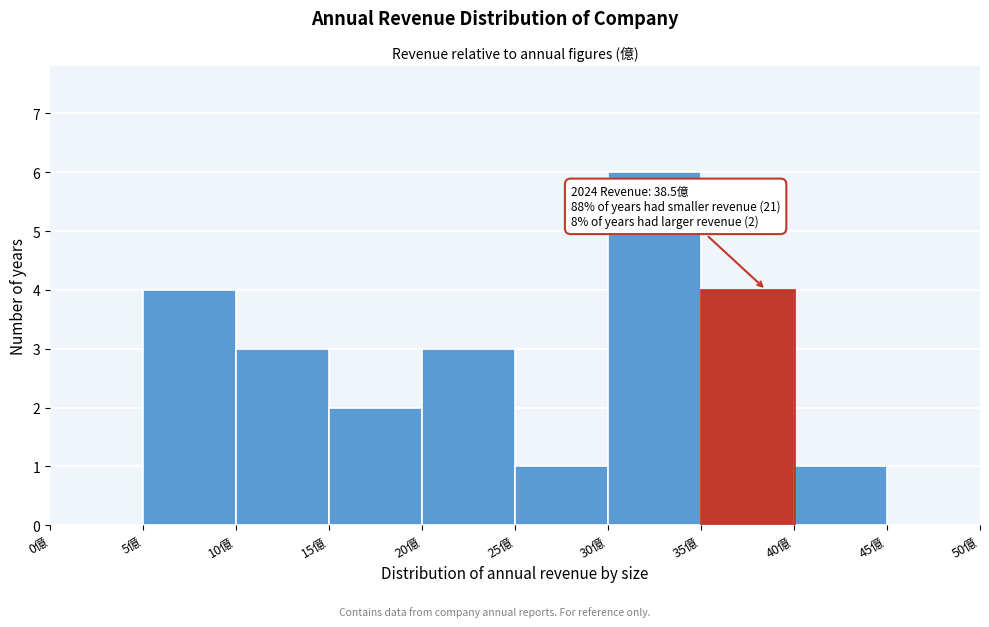

Which range on the x-axis has the tallest bar?

30 to 35